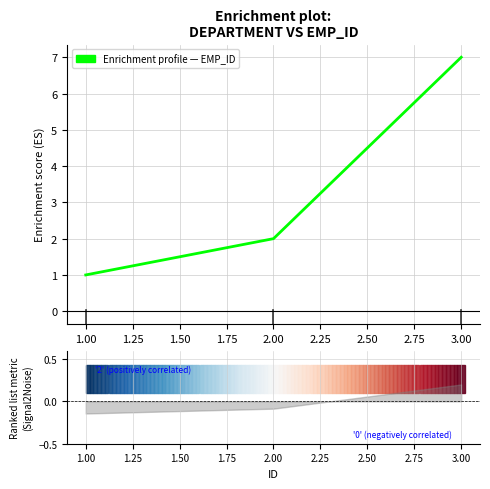

What is the value of the 1st point from the left?

1